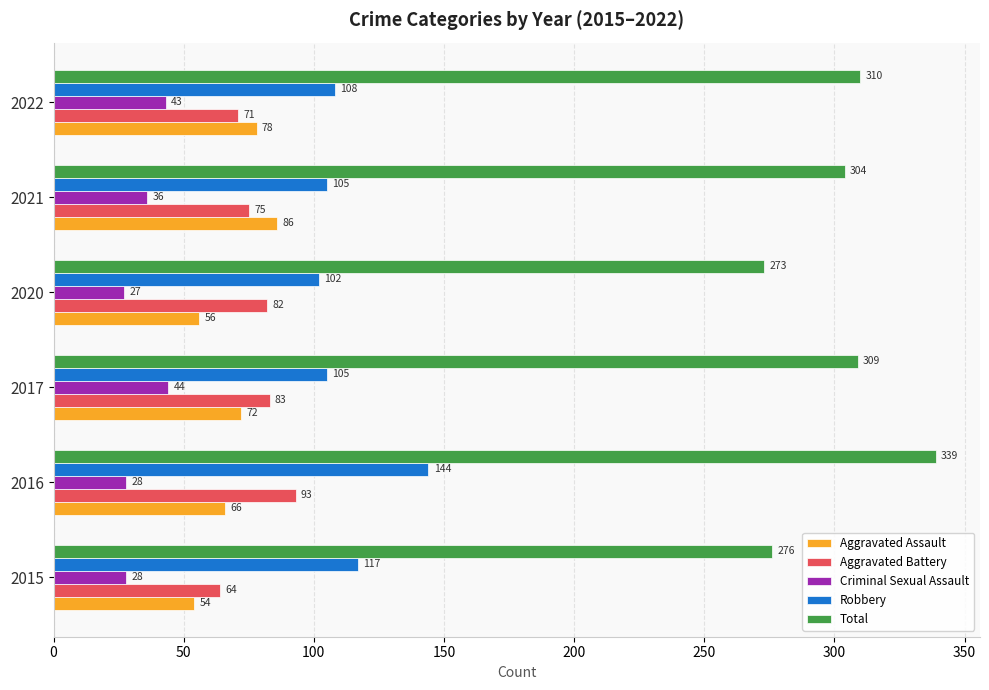

Rank the categories by Aggravated Battery value from lowest to highest.

2015, 2022, 2021, 2020, 2017, 2016